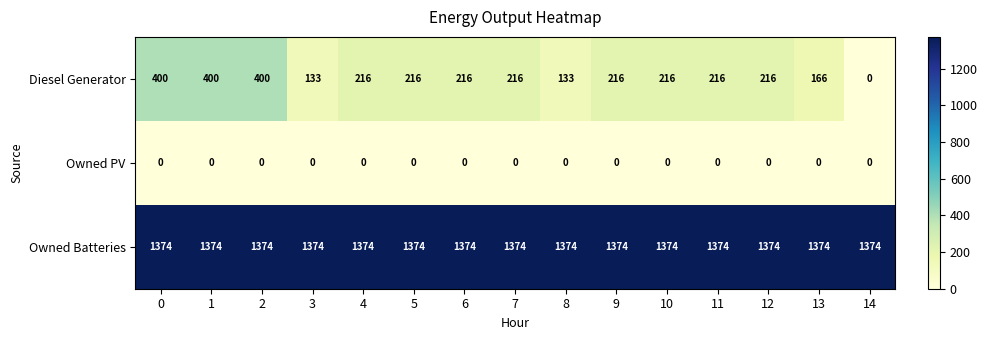

Read the Owned Batteries value at 12.

1374